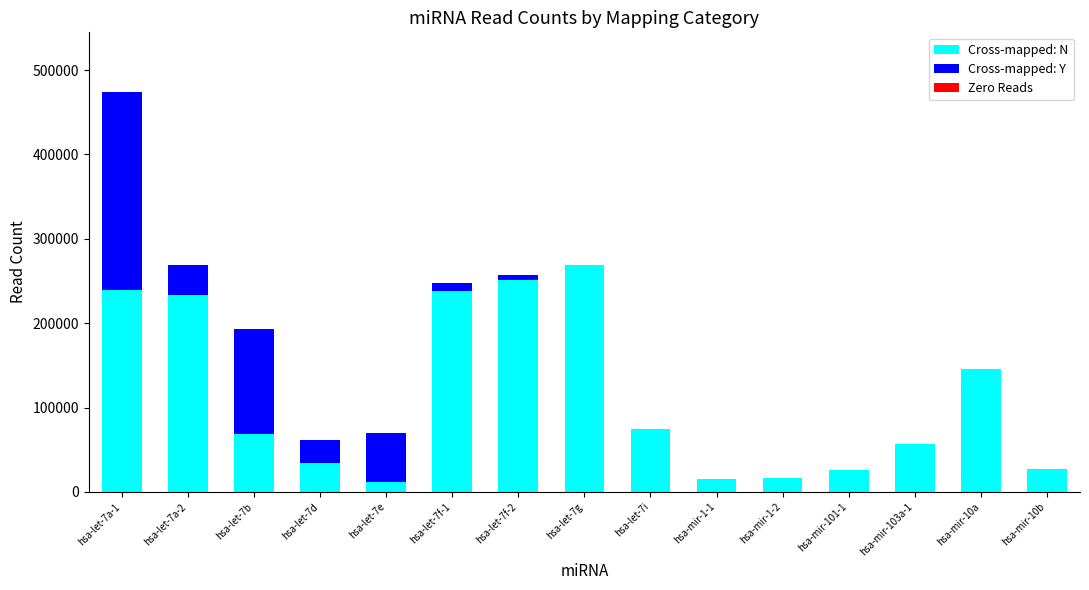

At which category is the sum across all series the highest?

hsa-let-7a-1